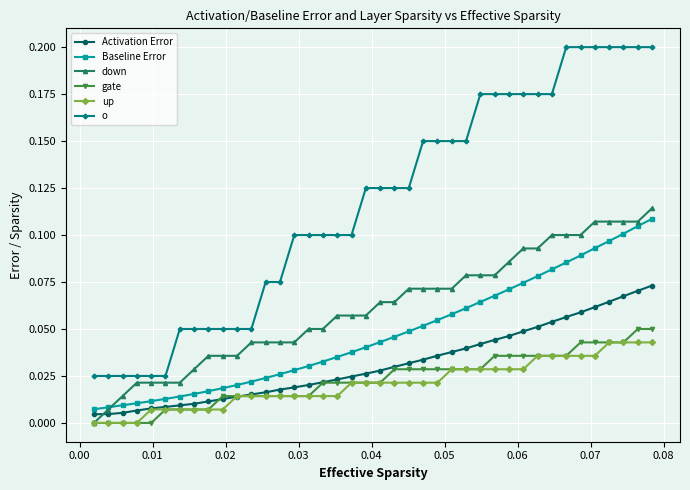

True or false: o and gate intersect in this chart.

False